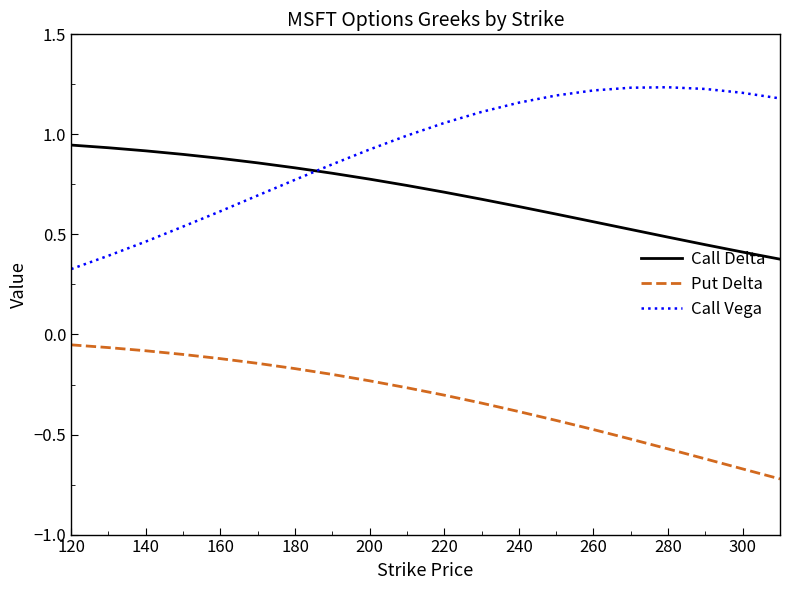

Which series has the largest total across all categories?

Call Vega